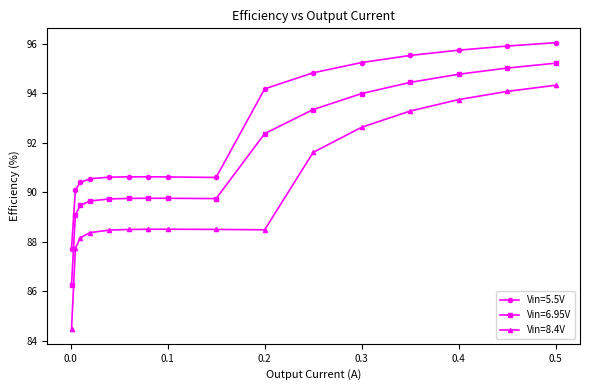

At how many categories does at least one series exceed 85?

16